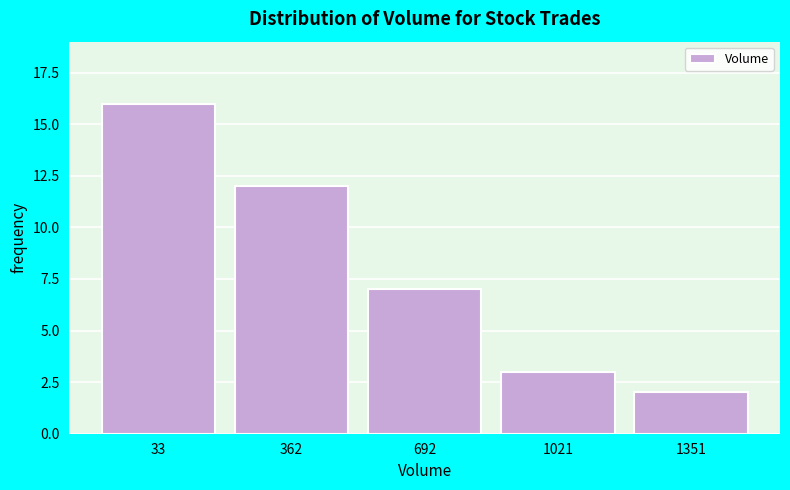

Reading right to left, list all the values displayed in this chart.

1351=2	1021=3	692=7	362=12	33=16